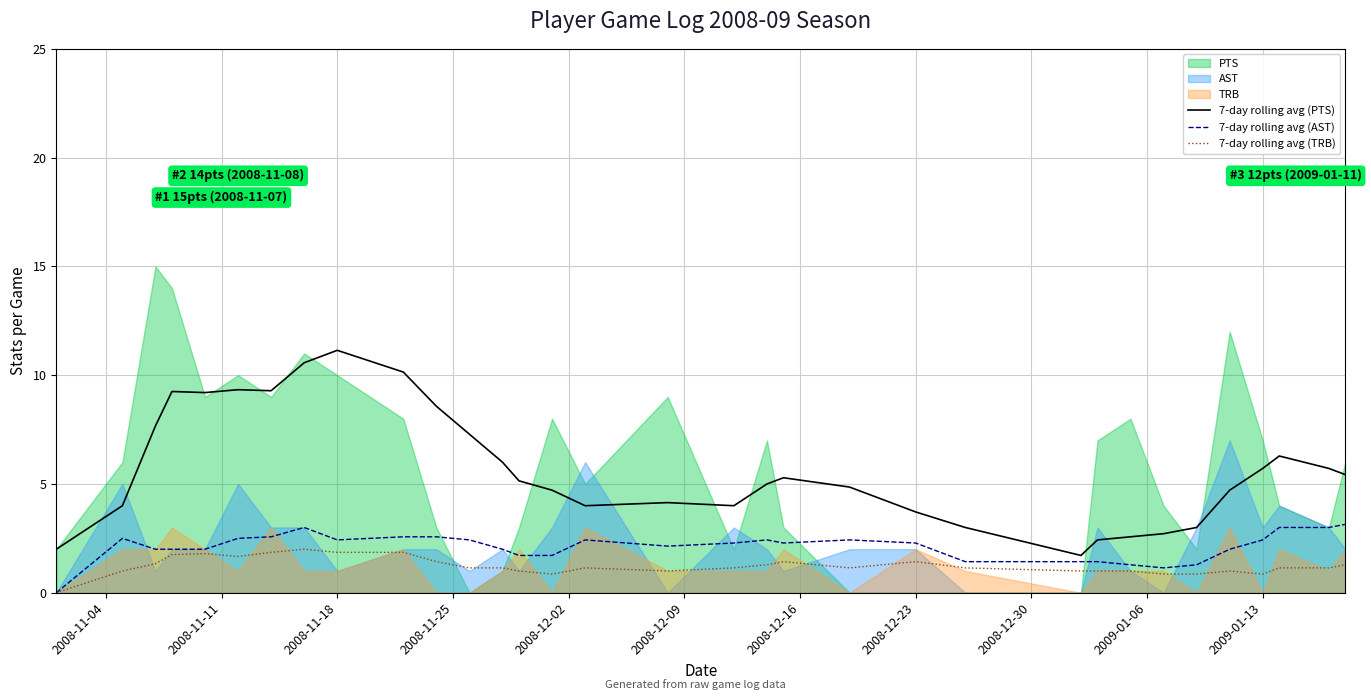

How many values in the 7-day rolling avg (AST) series exceed 2?

19